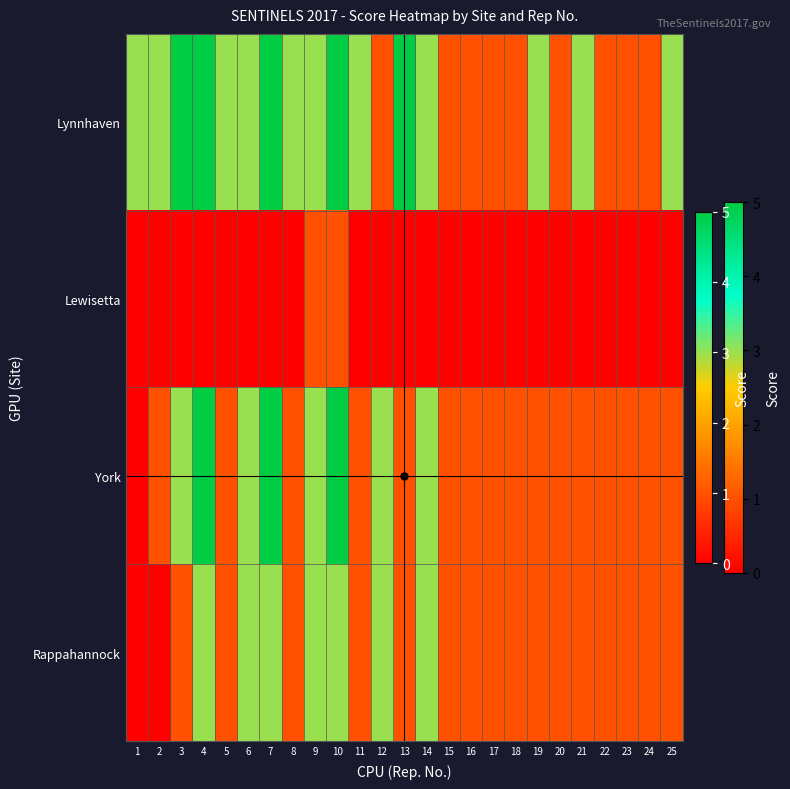

Reading left to right, list all the values displayed in this chart.

Lynnhaven: 1=3	2=3	3=5	4=5	5=3	6=3	7=5	8=3	9=3	10=5	11=3	12=1	13=5	14=3	15=1	16=1	17=1	18=1	19=3	20=1	21=3	22=1	23=1	24=1	25=3
Lewisetta: 1=0	2=0	3=0	4=0	5=0	6=0	7=0	8=0	9=1	10=1	11=0	12=0	13=0	14=0	15=0	16=0	17=0	18=0	19=0	20=0	21=0	22=0	23=0	24=0	25=0
York: 1=0	2=1	3=3	4=5	5=1	6=3	7=5	8=1	9=3	10=5	11=1	12=3	13=1	14=3	15=1	16=1	17=1	18=1	19=1	20=1	21=1	22=1	23=1	24=1	25=1
Rappahannock: 1=0	2=0	3=1	4=3	5=1	6=3	7=3	8=1	9=3	10=3	11=1	12=3	13=1	14=3	15=1	16=1	17=1	18=1	19=1	20=1	21=1	22=1	23=1	24=1	25=1